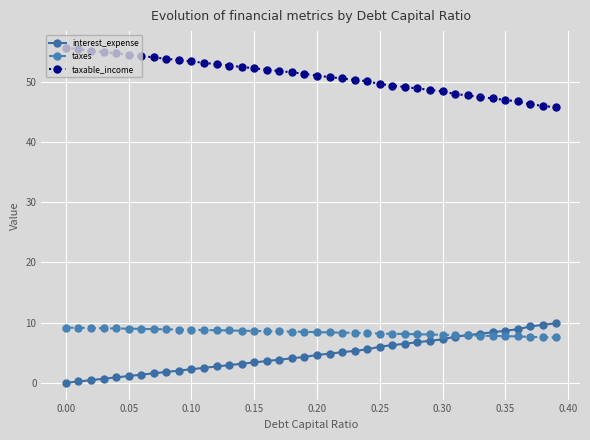

What is the difference between the maximum and second lowest values in the taxable_income series?

9.6